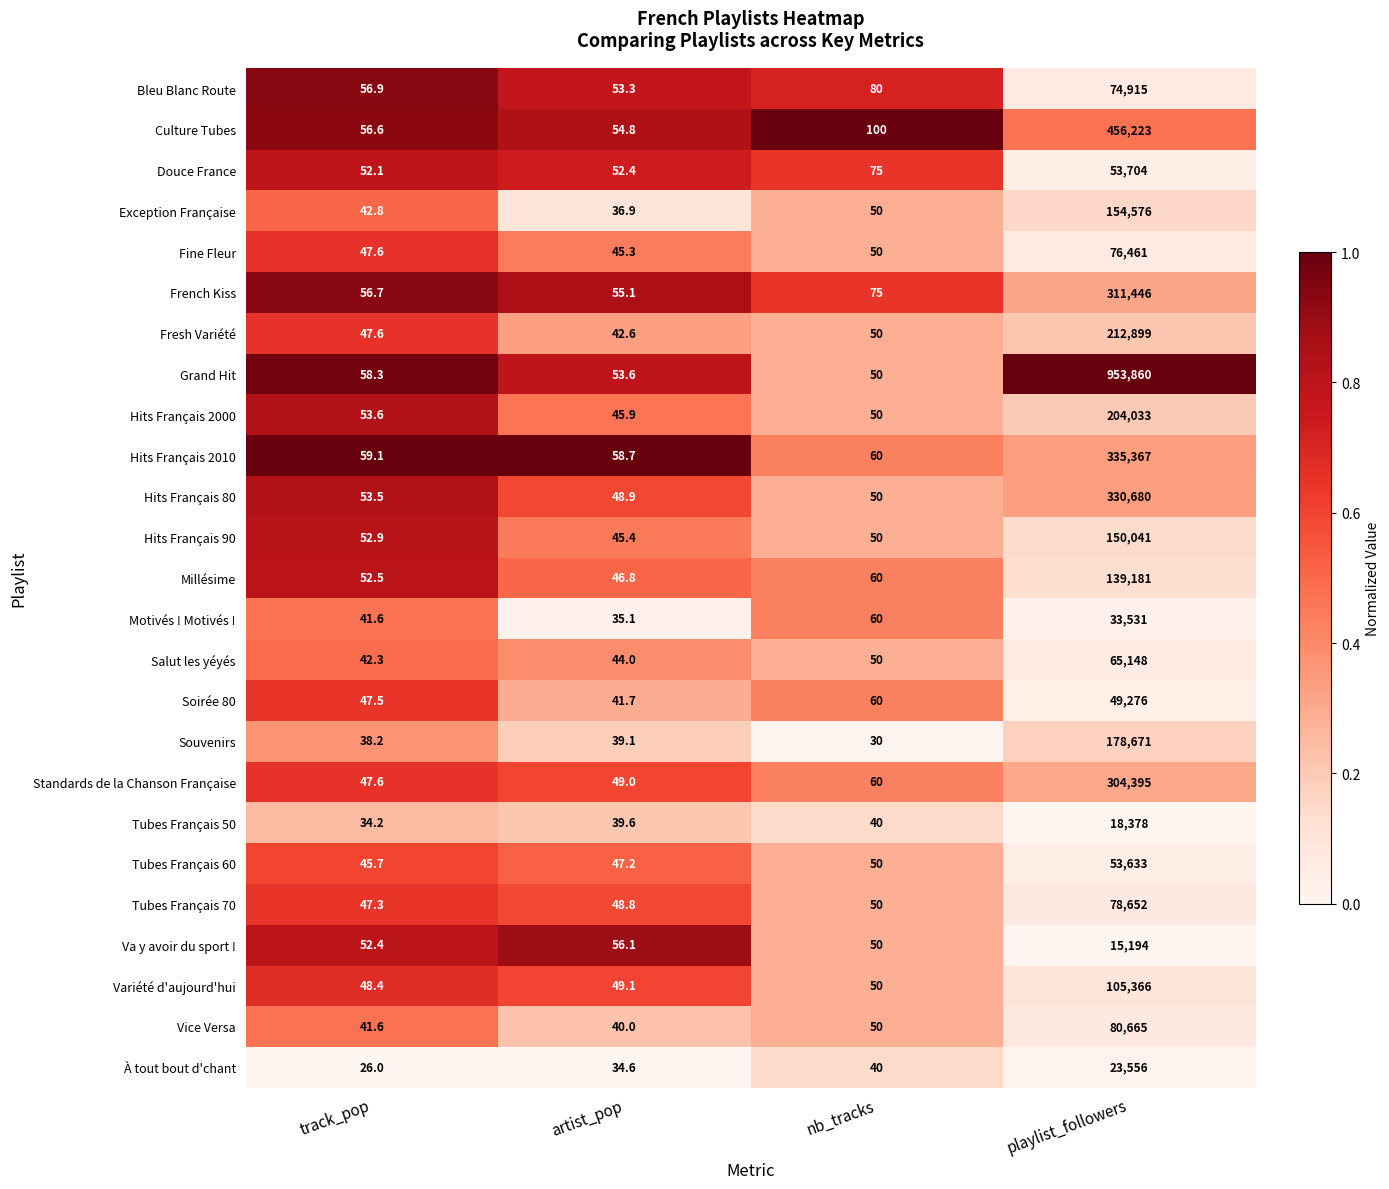

Which category has the lowest value in the Exception Française series?

artist_pop